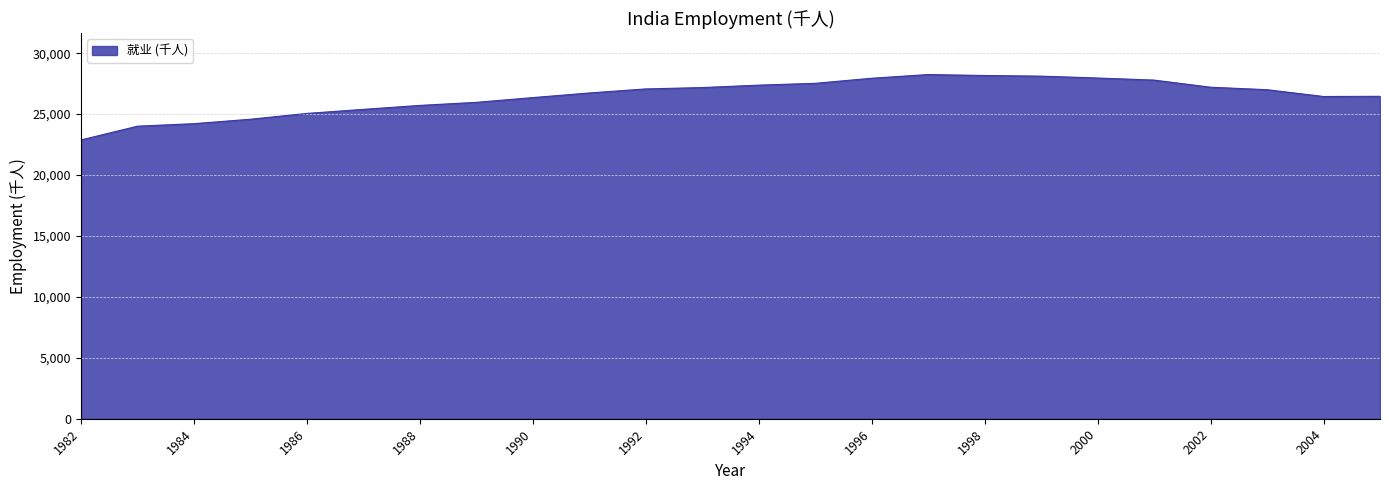

How many lines are shown in the chart?

1